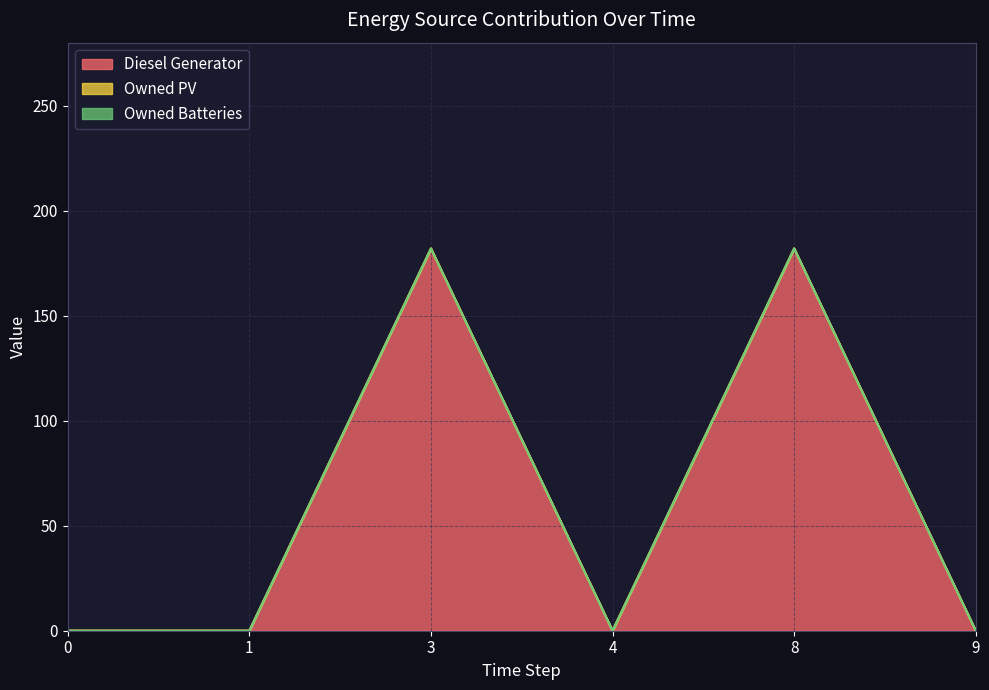

True or false: Owned PV has more than 1 points higher than both neighbors.

False